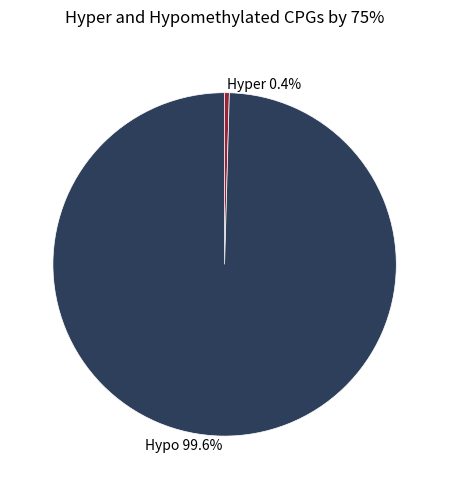

Which slice is the largest?

Hypo 99.6%